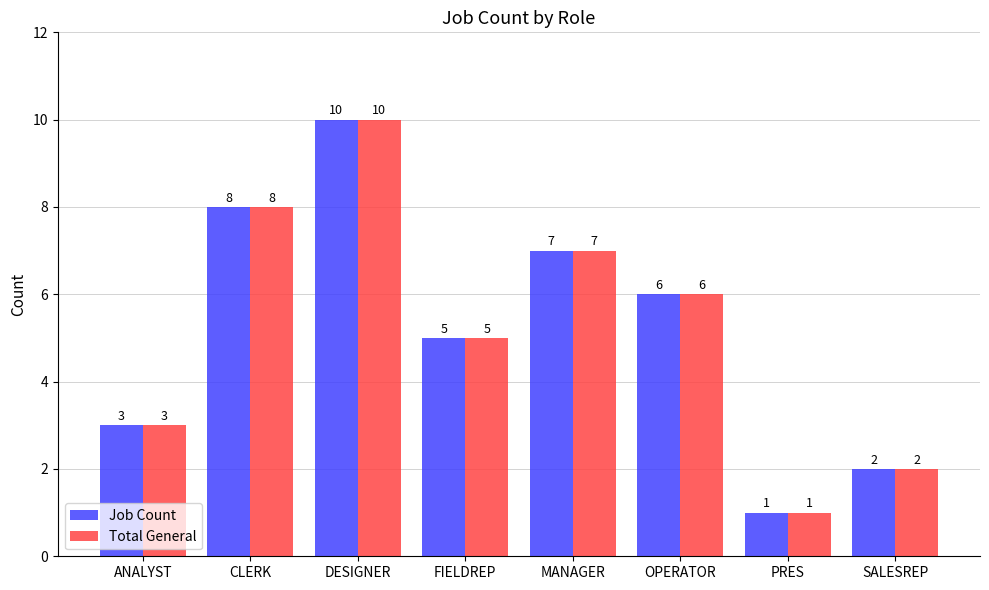

What is the total value across all series at CLERK?

16